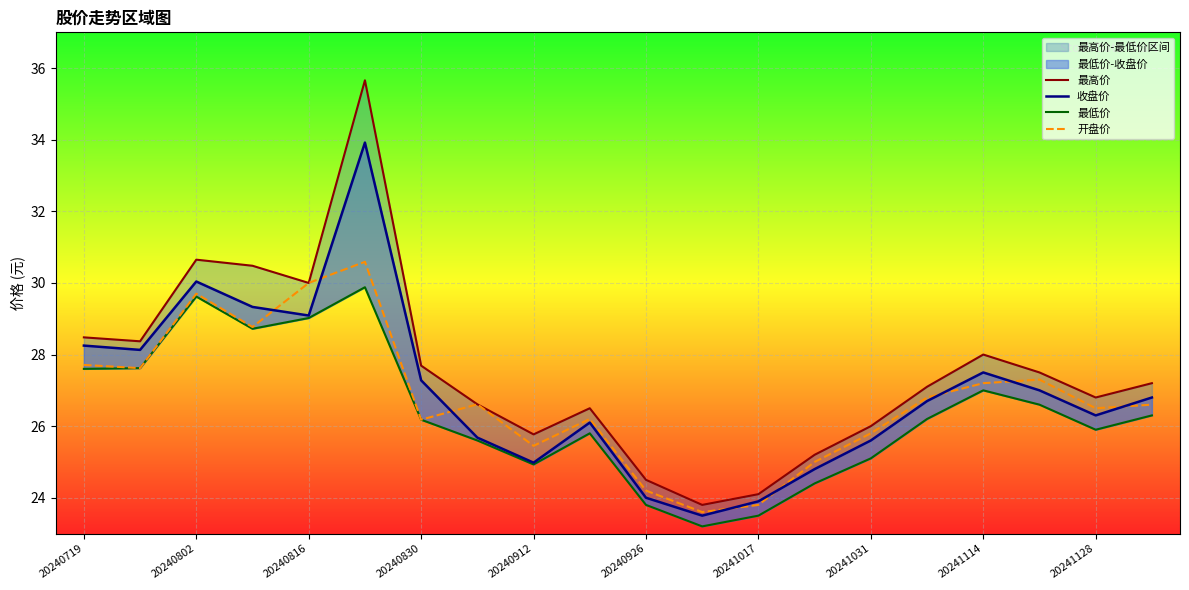

The value of 开盘价 at 20241128 is 26.5. True or false?

True